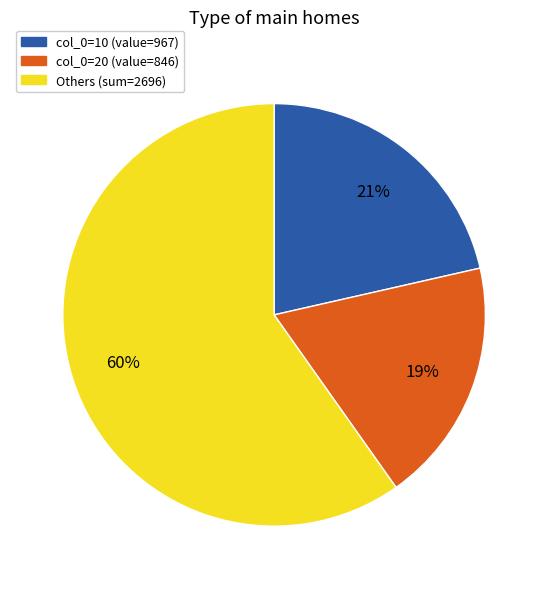

Do col_0=10 (value=967) and Others (sum=2696) together represent more than half of the pie?

Yes